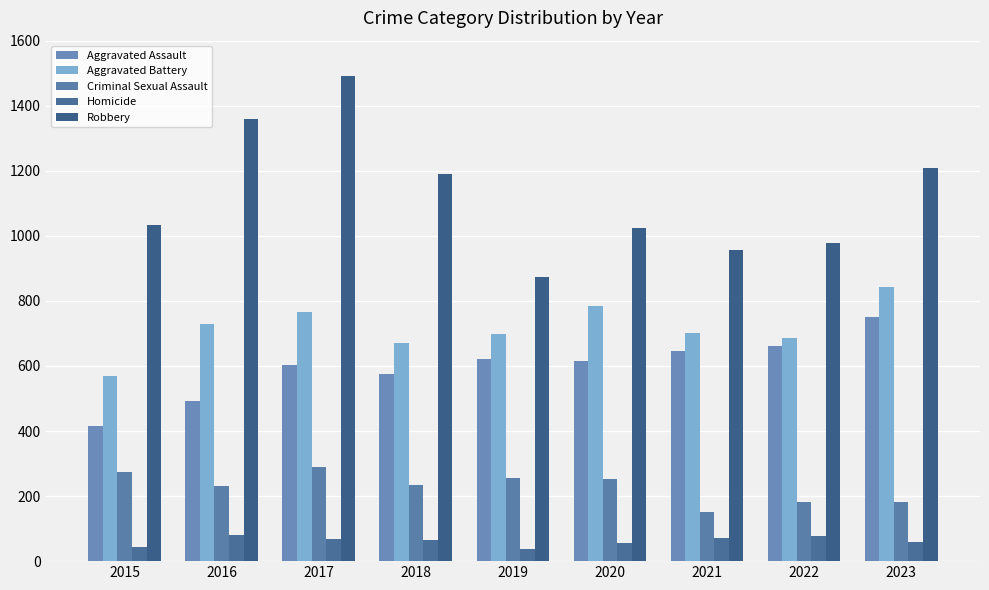

What are all the series names shown in the legend?

Aggravated Assault, Aggravated Battery, Criminal Sexual Assault, Homicide, Robbery